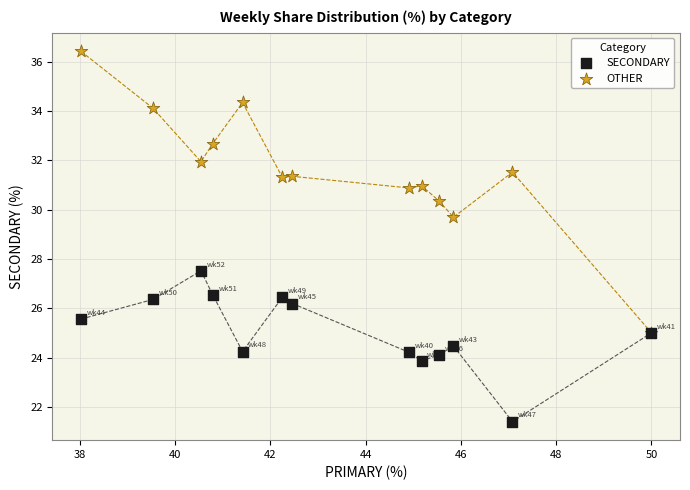

Across all series, what Y value is closest to 28?

27.5